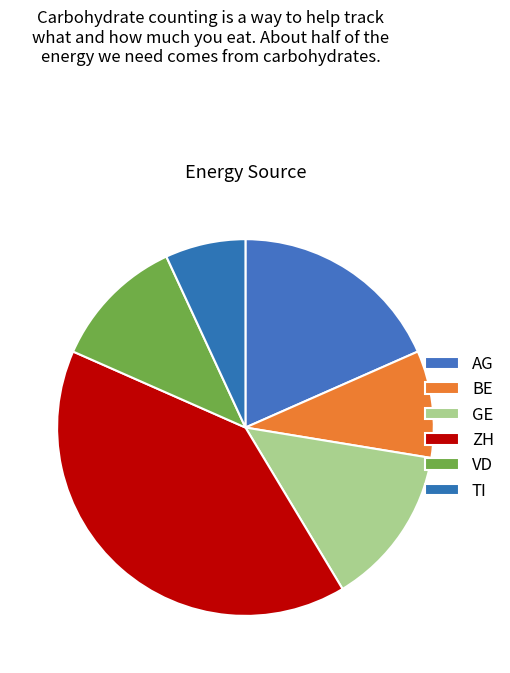

How many segments does this pie chart have?

6